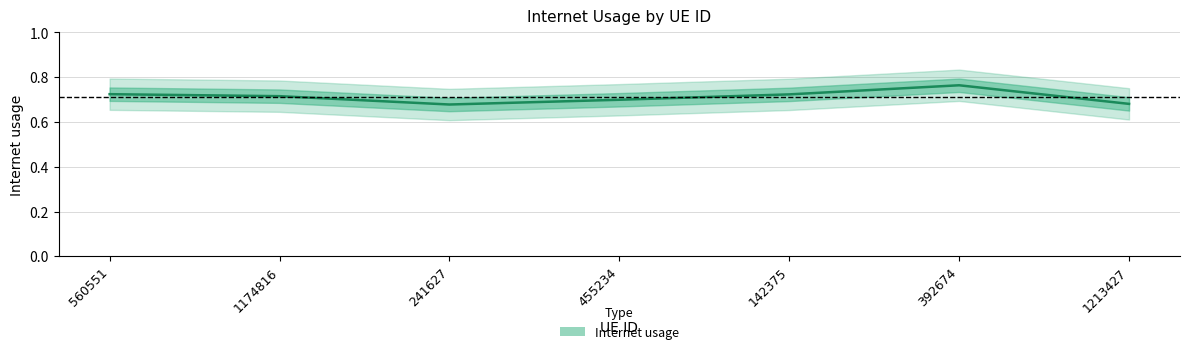

Is it true that the value at 241627 is 1.2?

False